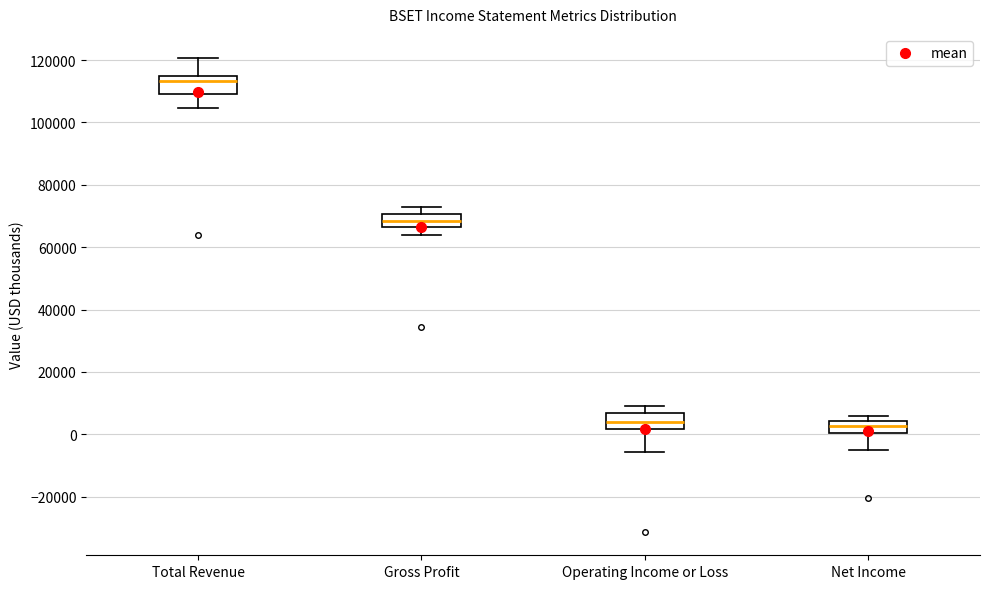

Which box's median line is the highest?

Total Revenue